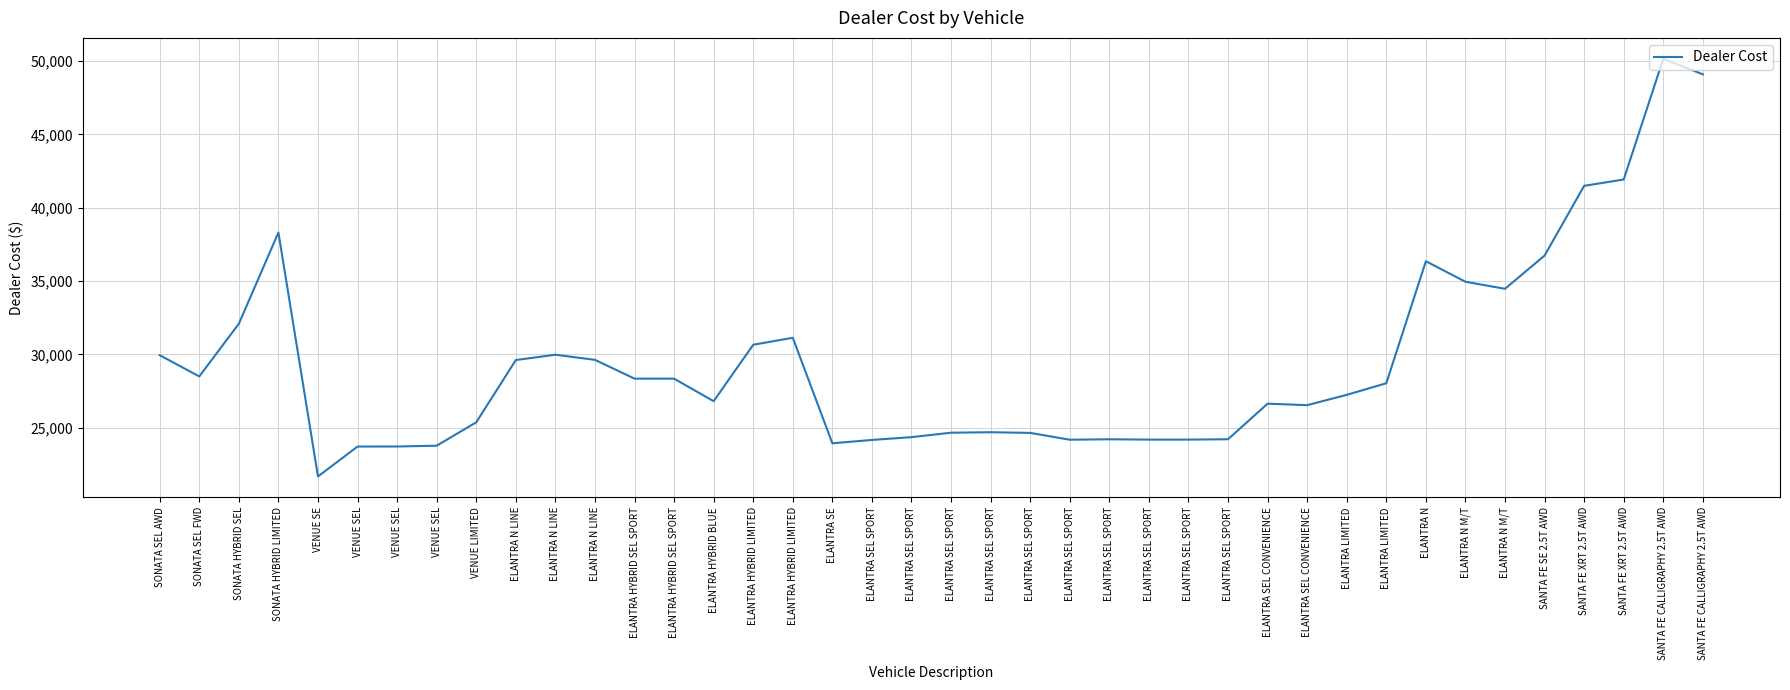

At which label does the data first exceed 28030?

SONATA SEL AWD